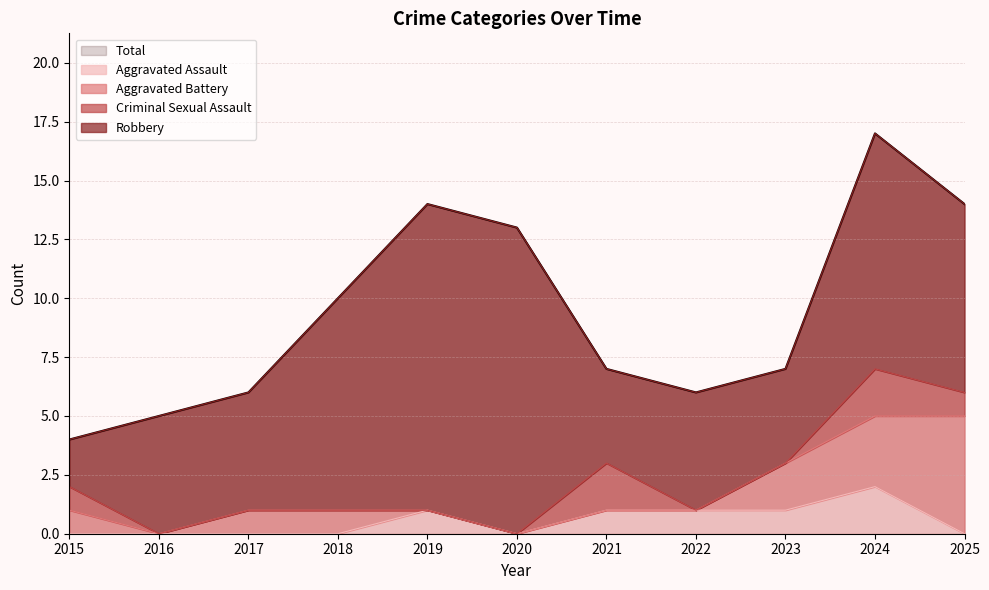

How many lines are shown in the chart?

5